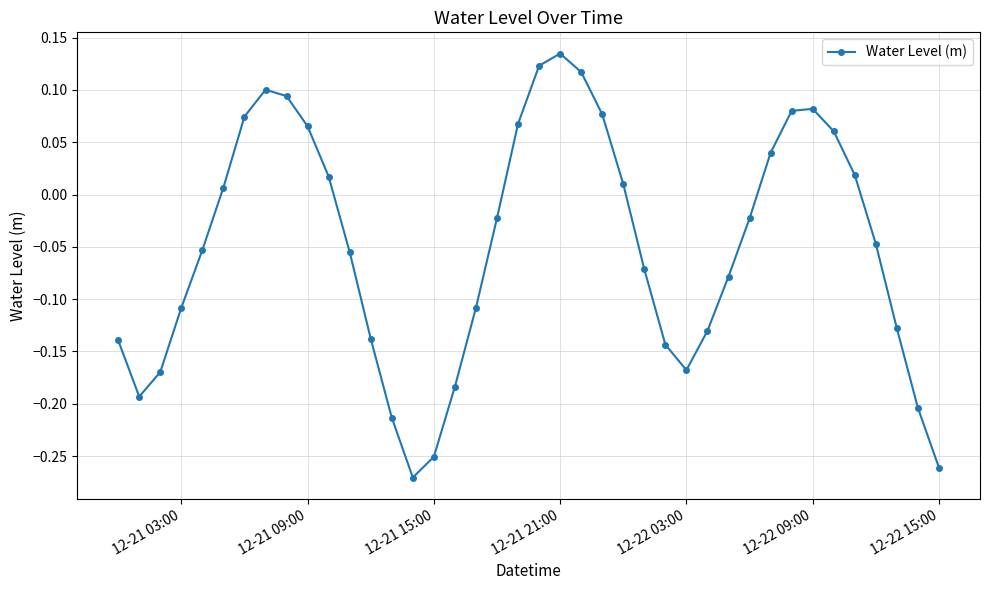

What is the difference between the maximum and second lowest values?

0.4